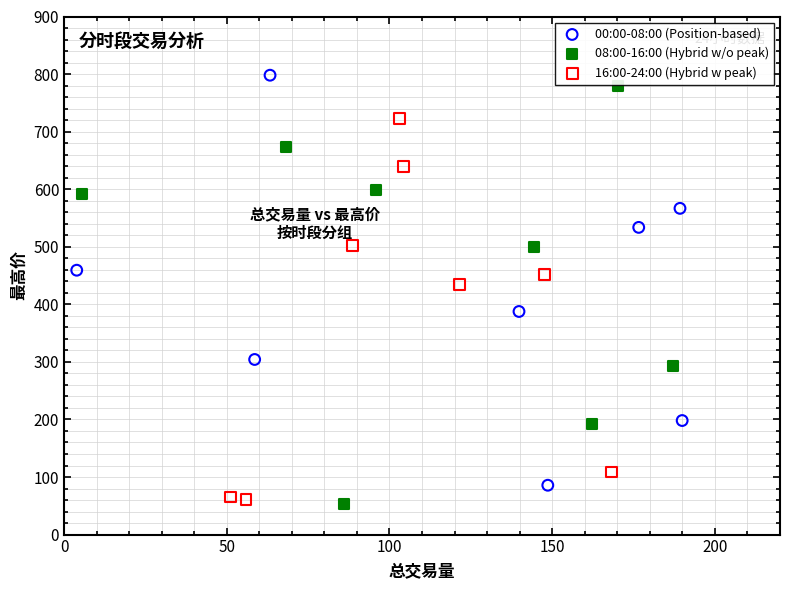

What are all the series names shown in the legend?

00:00-08:00 (Position-based), 08:00-16:00 (Hybrid w/o peak), 16:00-24:00 (Hybrid w peak)